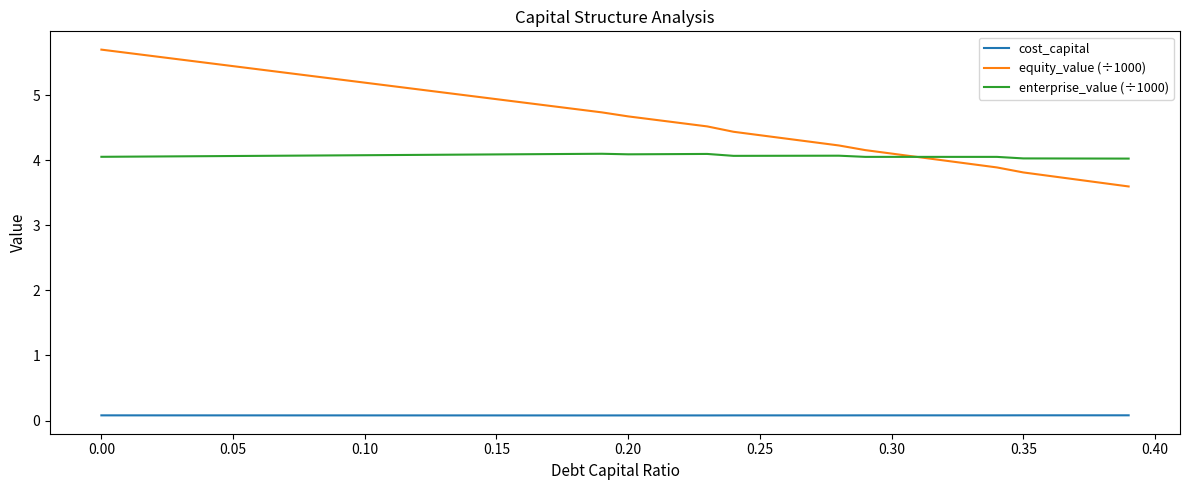

What are all the series names shown in the legend?

cost_capital, equity_value (÷1000), enterprise_value (÷1000)